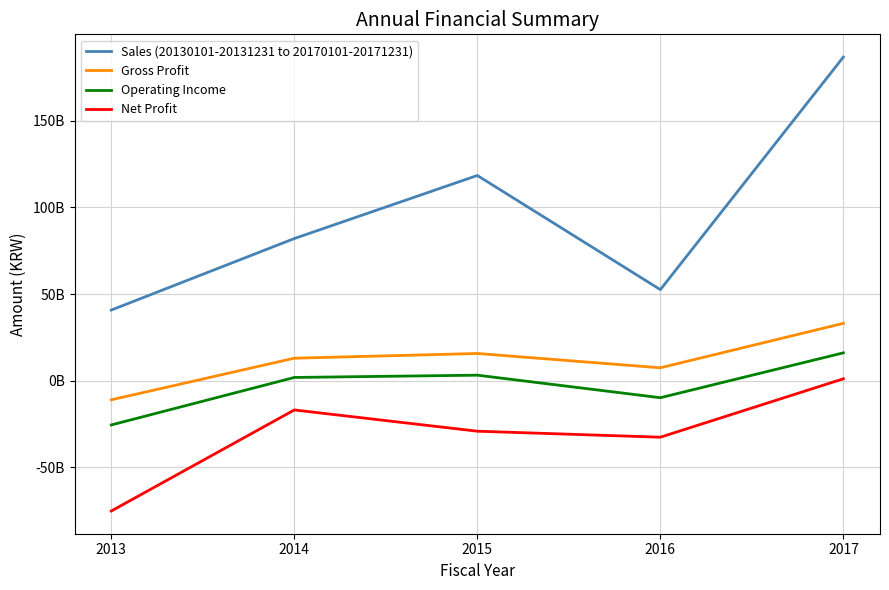

What is the maximum value for Sales (20130101-20131231 to 20170101-20171231)?

186653298707